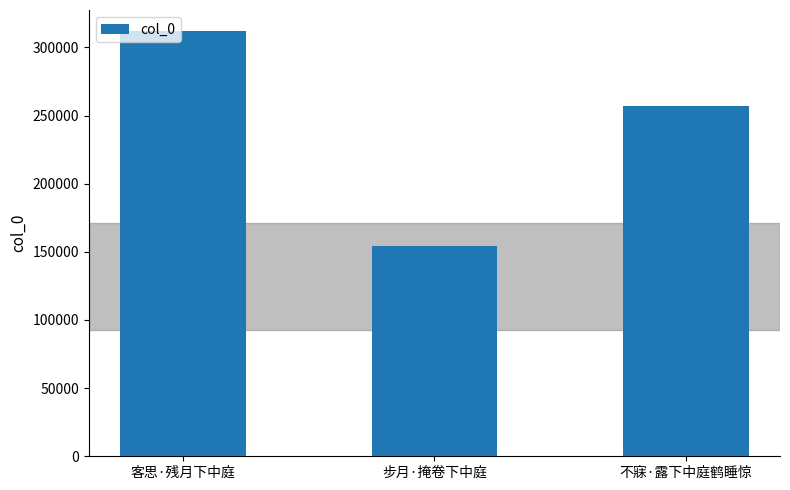

What is the label of the 2nd bar from the left?

步月·掩卷下中庭